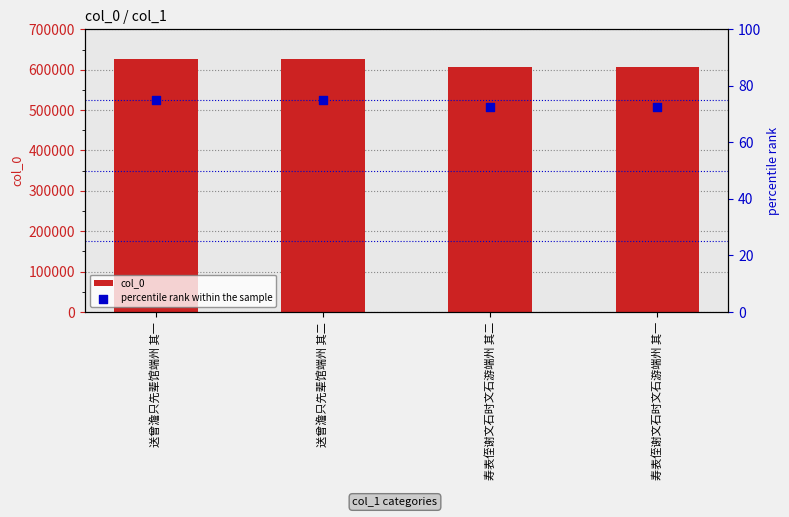

At how many categories does at least one series exceed 19699?

4